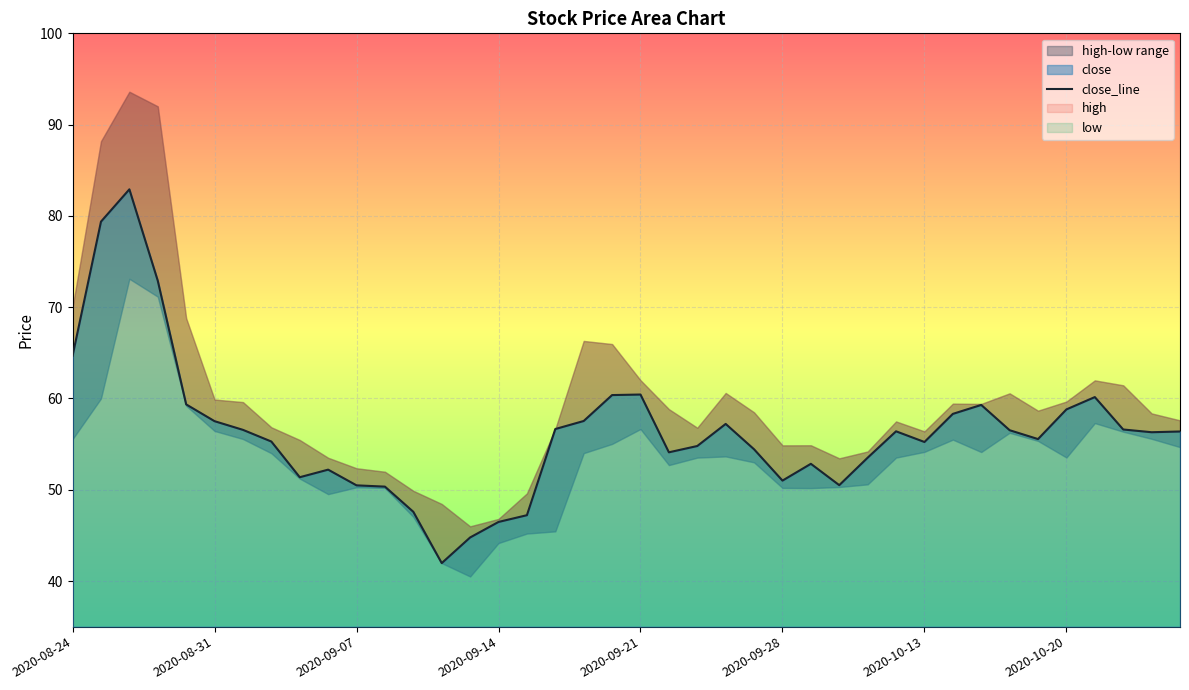

The value of close at 2020-08-24 is 90.1. True or false?

False